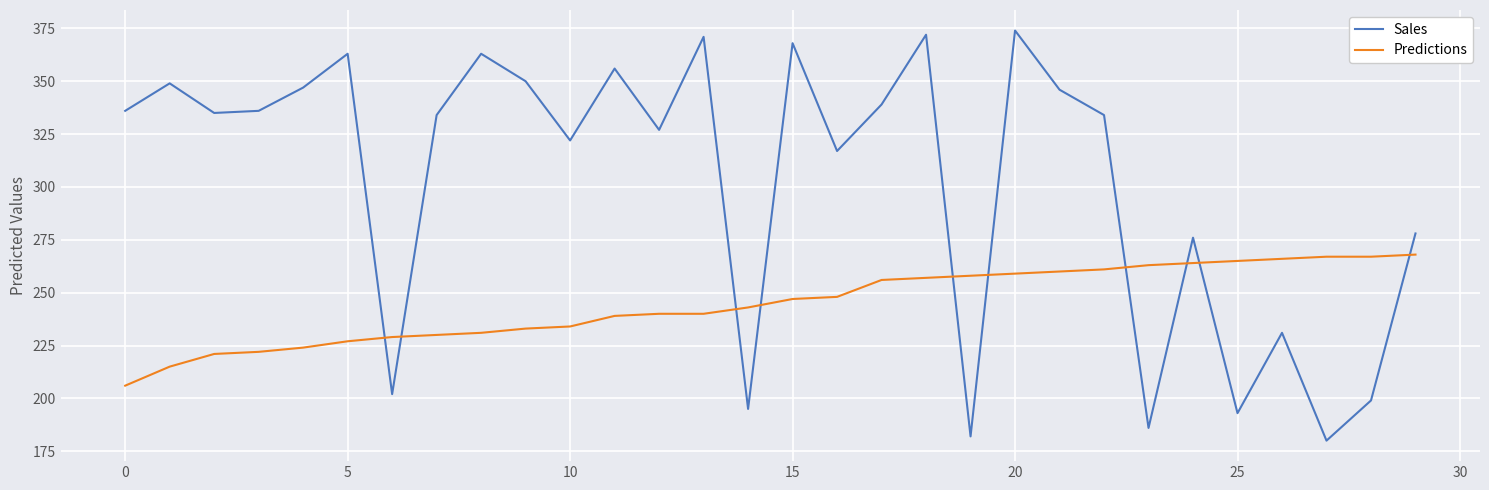

What is the difference between the maximum and minimum values in the Sales series?

194